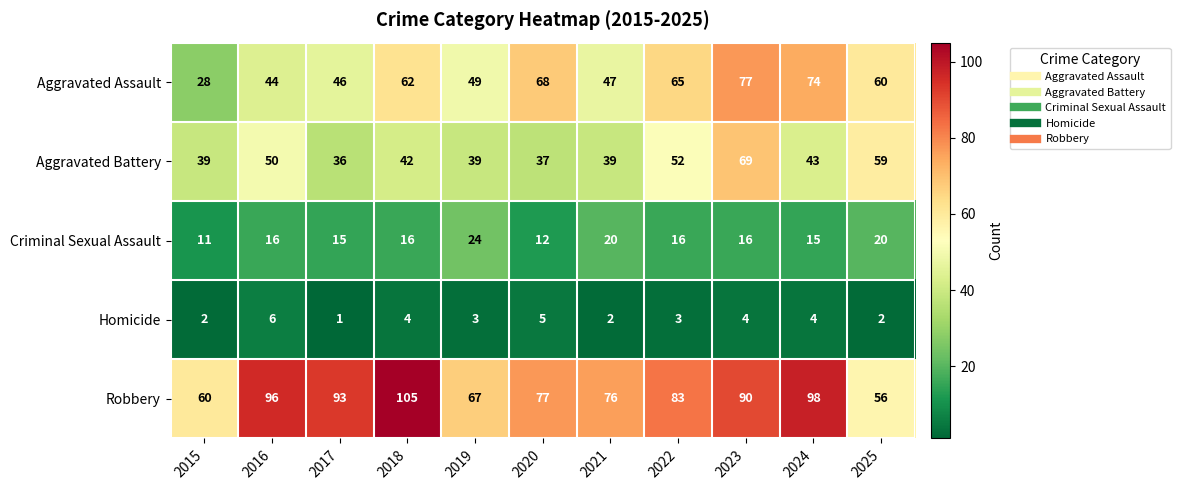

Between 2020 and 2024, which series saw the biggest shift?

Robbery